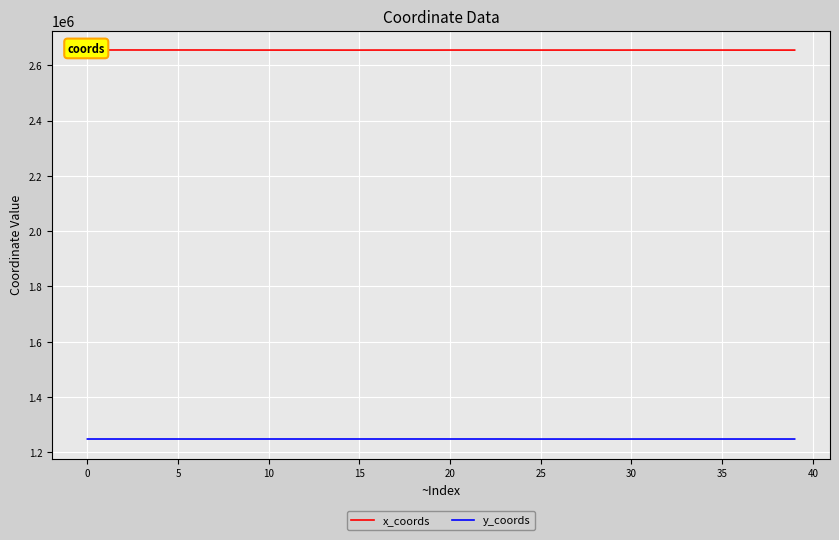

What are all the series names shown in the legend?

x_coords, y_coords